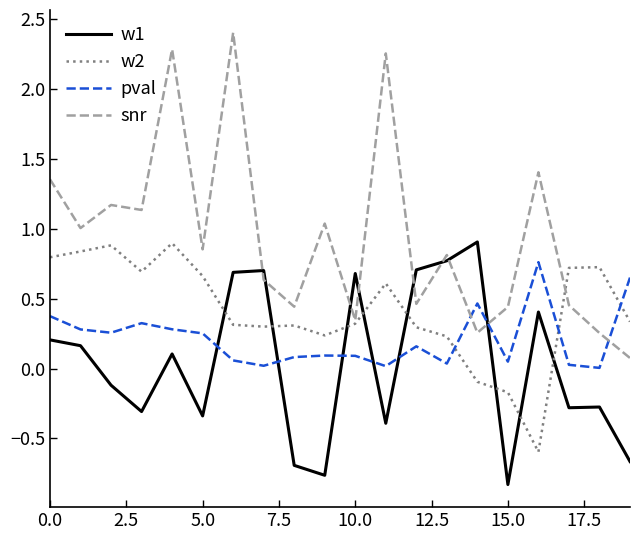

Which series has the largest total across all categories?

snr